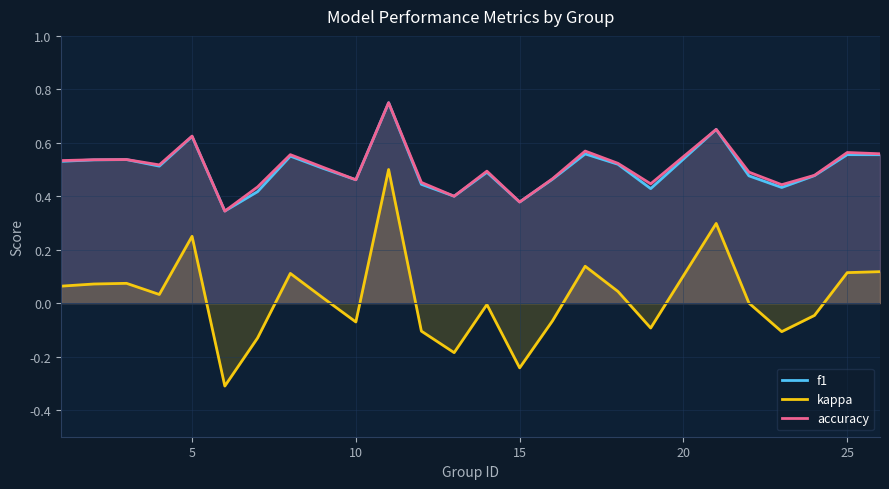

True or false: f1 and kappa intersect in this chart.

False